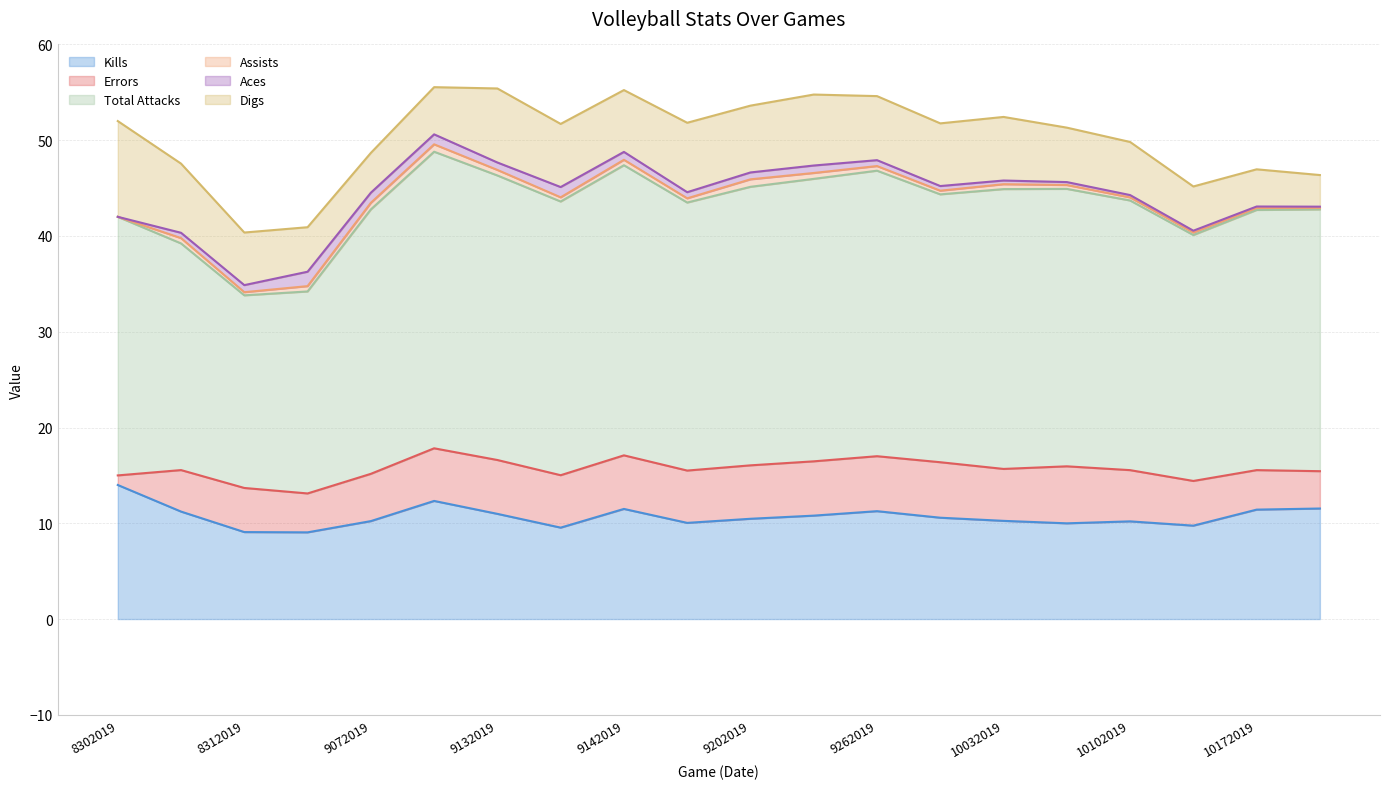

What is the difference between the Assists values at 8302019 and 10102019?

0.3